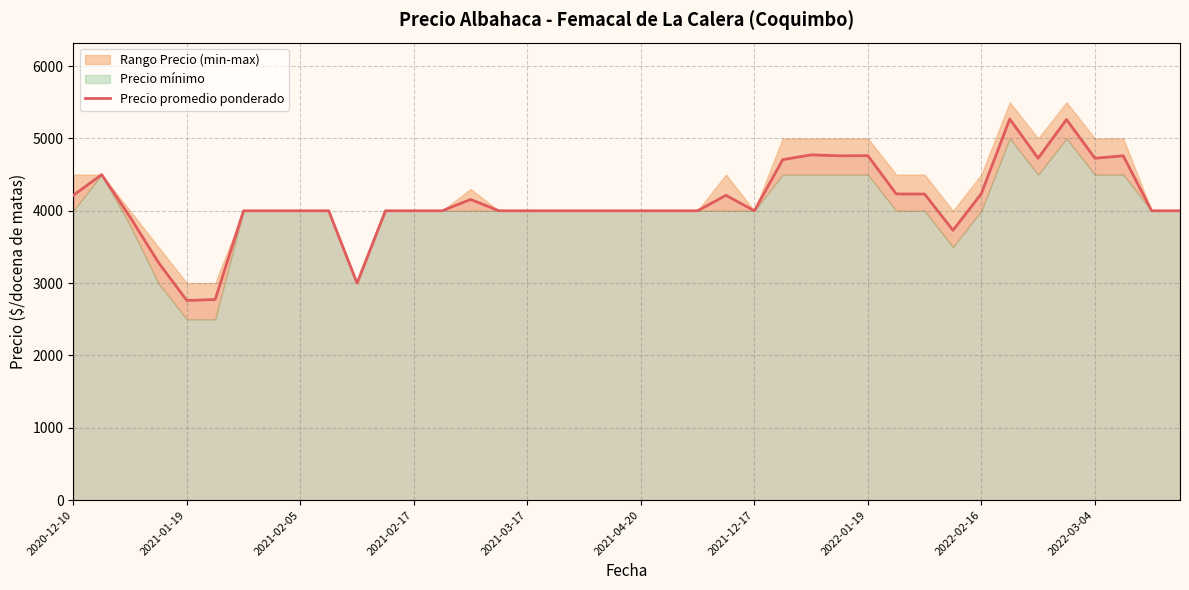

How many categories are shown in the chart?

40